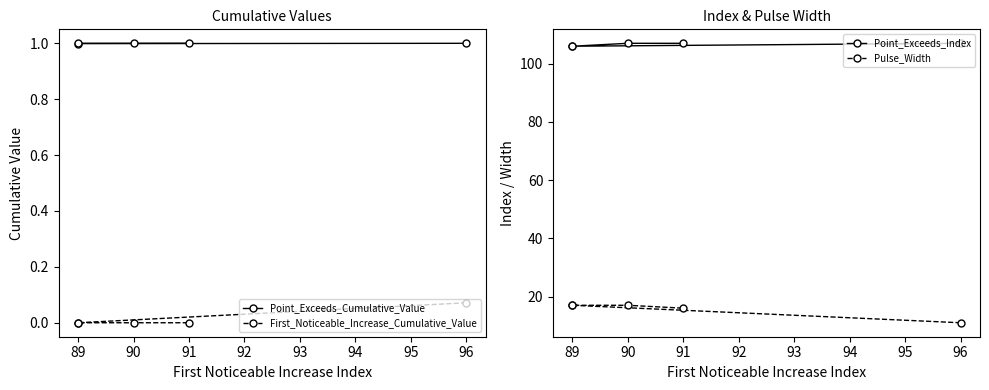

True or false: Point_Exceeds_Index has more than 1 points higher than both neighbors.

False